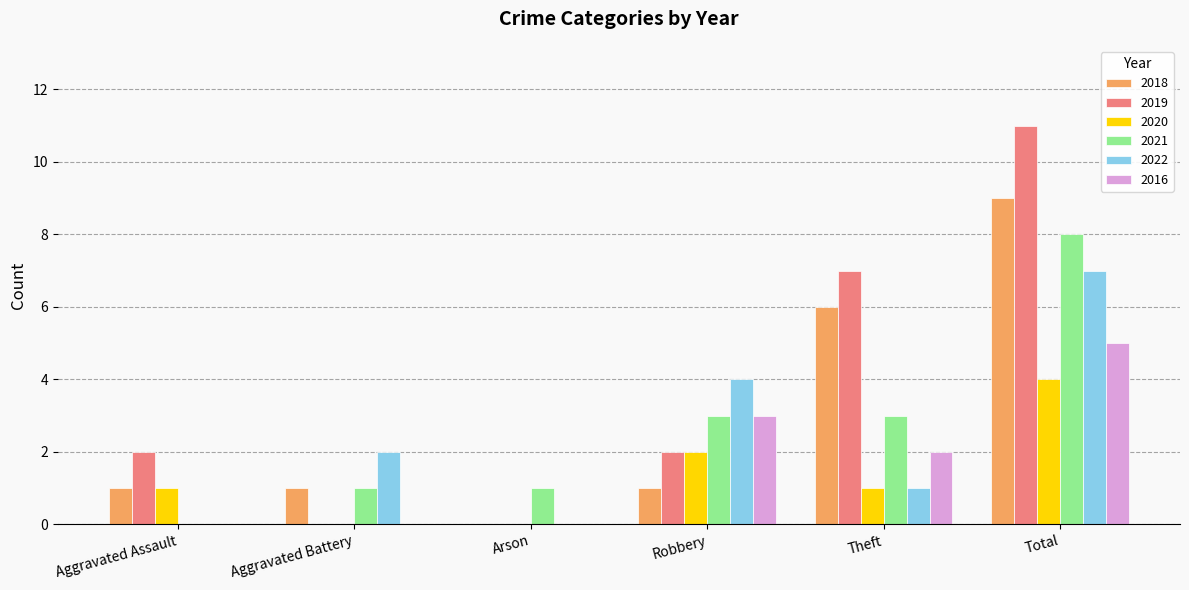

Which series changed the most between Robbery and Total?

2019